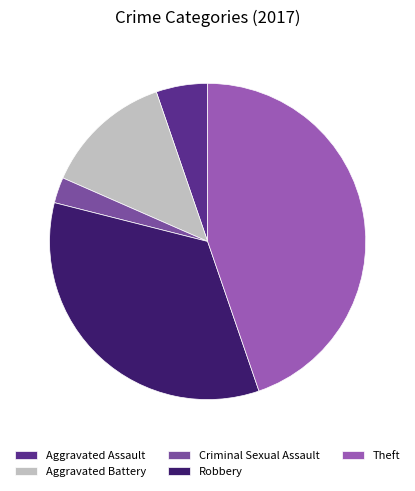

Which has a higher value, Theft or Aggravated Assault?

Theft